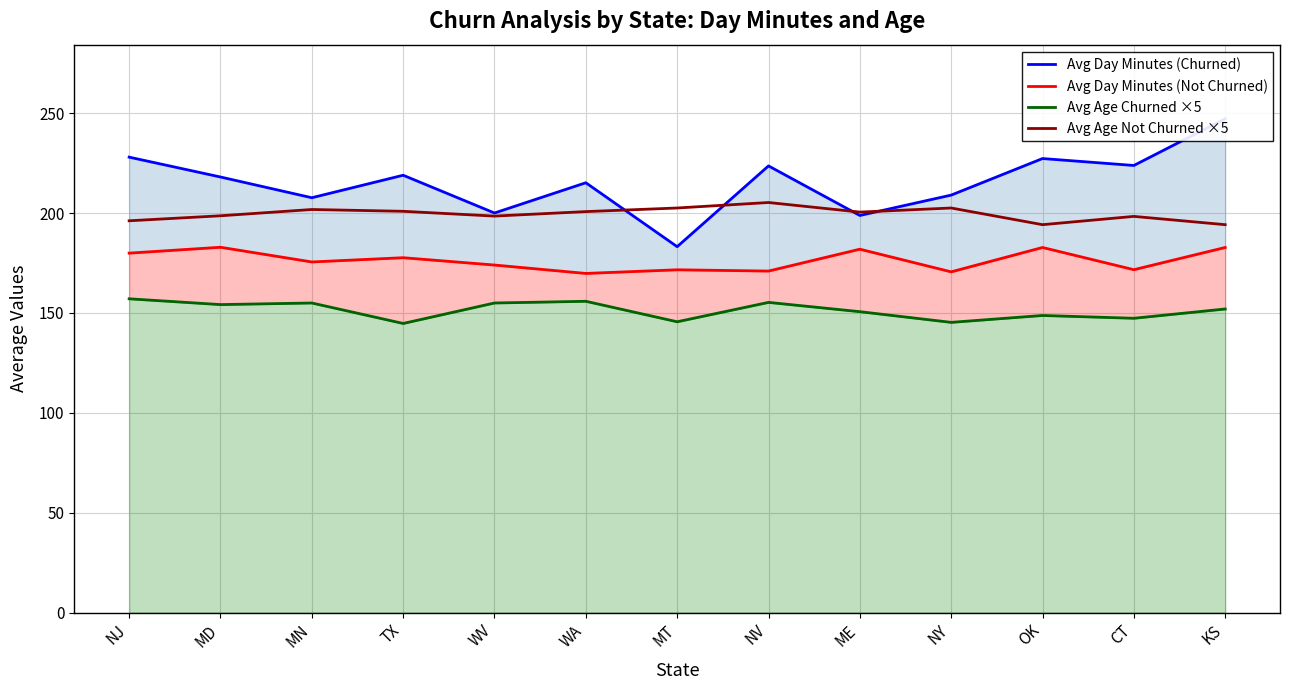

At which category is the sum across all series the highest?

KS